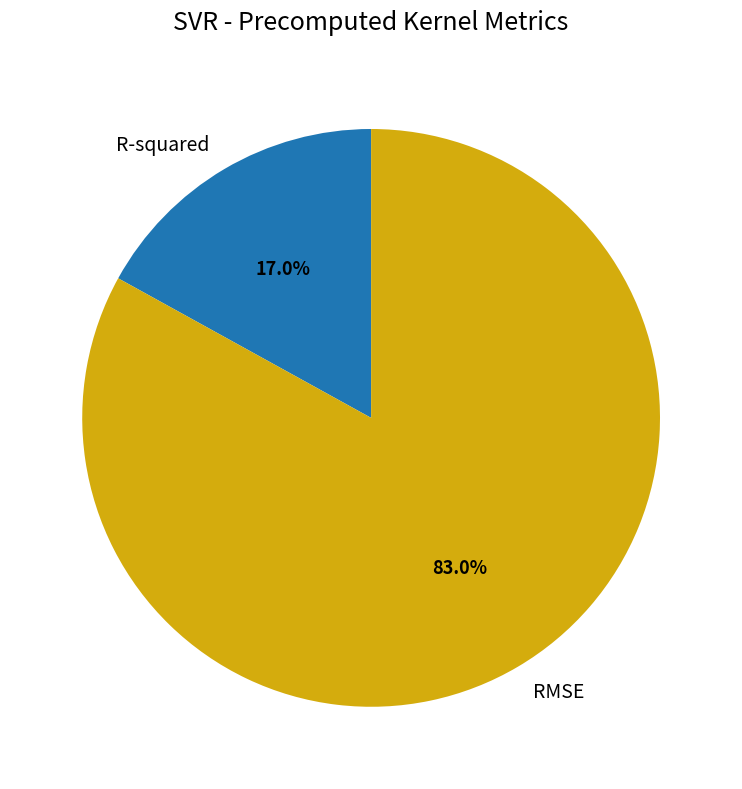

Count the number of slices in the pie.

2